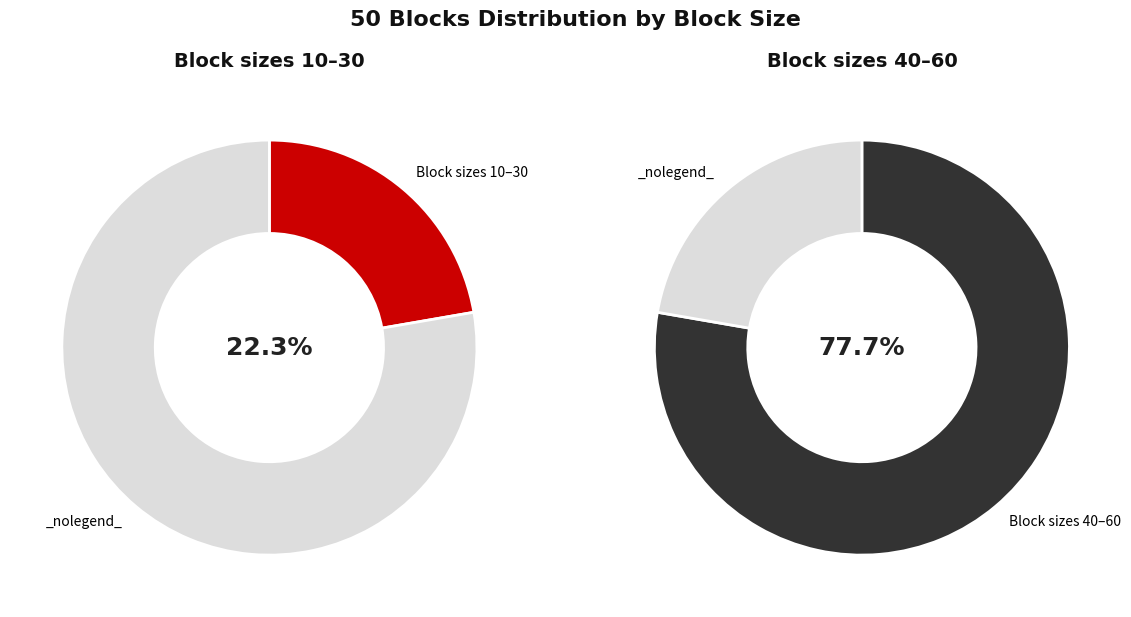

Between 50 and 30, which is larger?

50